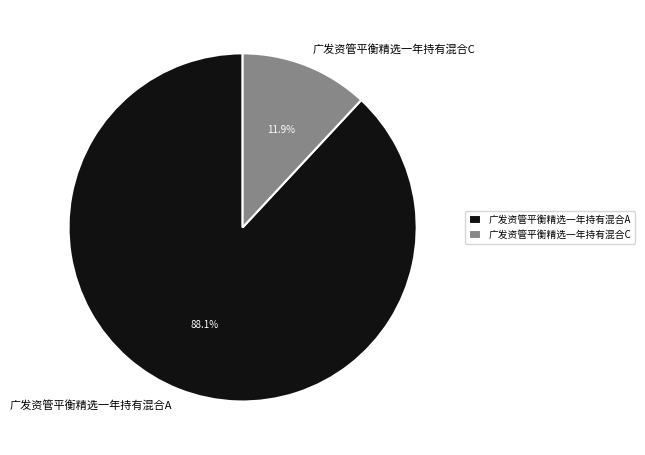

How many slices are in this pie chart?

2